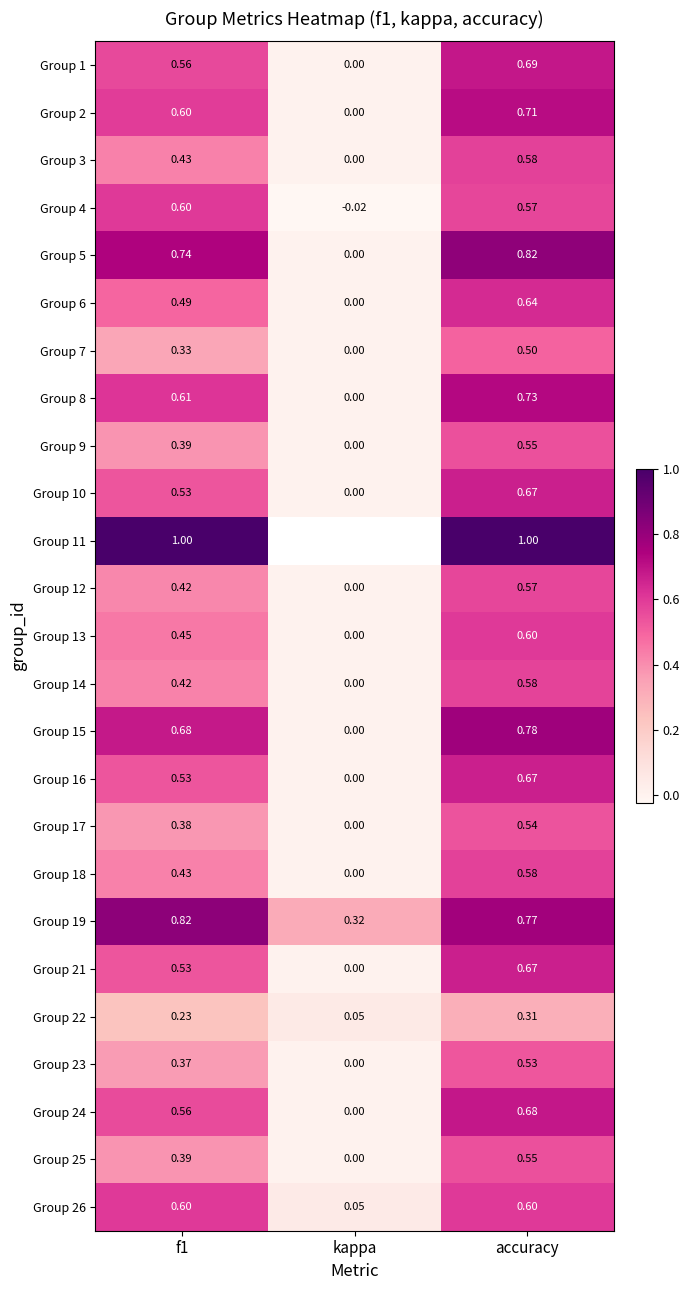

At which label does Group 2 reach its peak?

accuracy